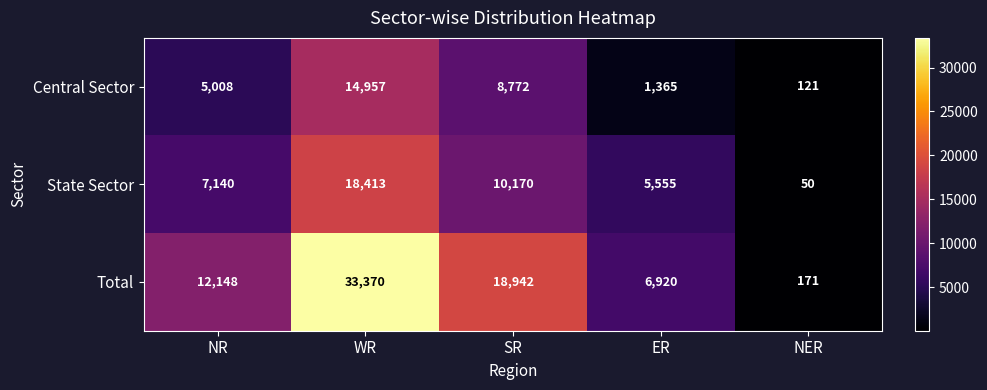

Reading right to left, list all the values displayed in this chart.

Central Sector: NER=121	ER=1365	SR=8772	WR=14957	NR=5008
State Sector: NER=50	ER=5555	SR=10170	WR=18413	NR=7140
Total: NER=171	ER=6920	SR=18942	WR=33370	NR=12148